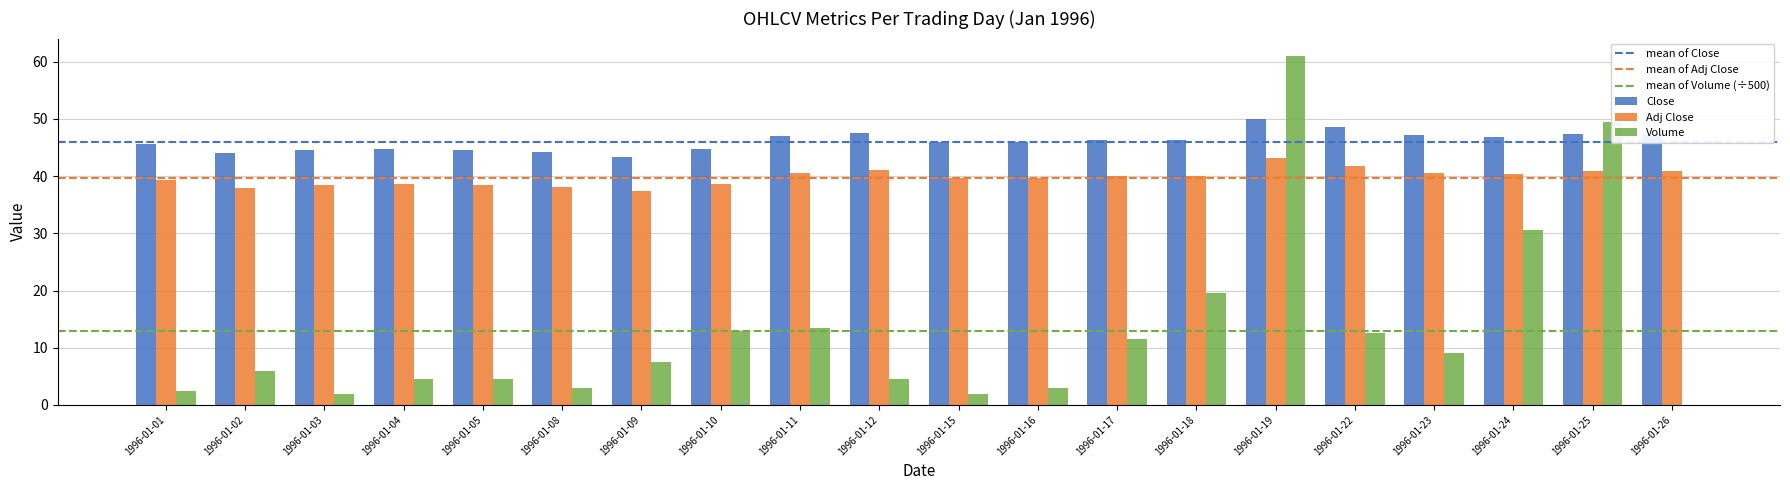

Which category has the highest value in the Adj Close series?

1996-01-19